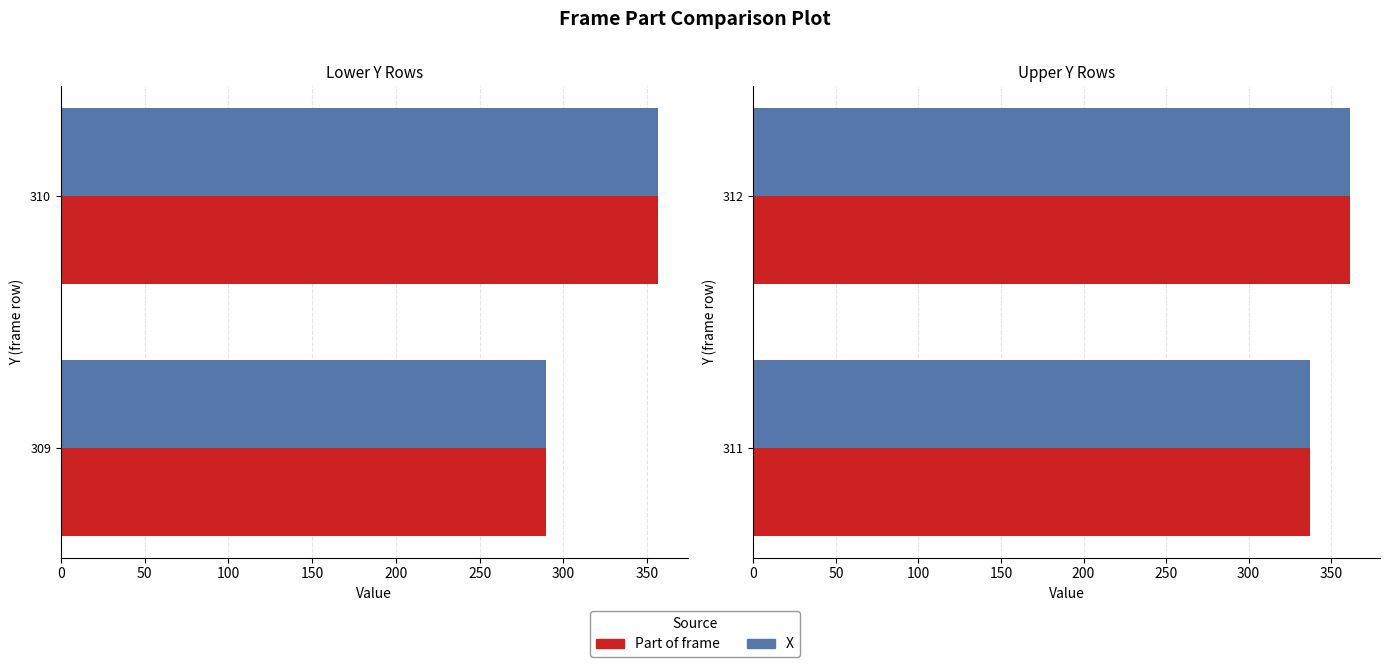

The Part of frame series shows 448.0 at 311. True or false?

False